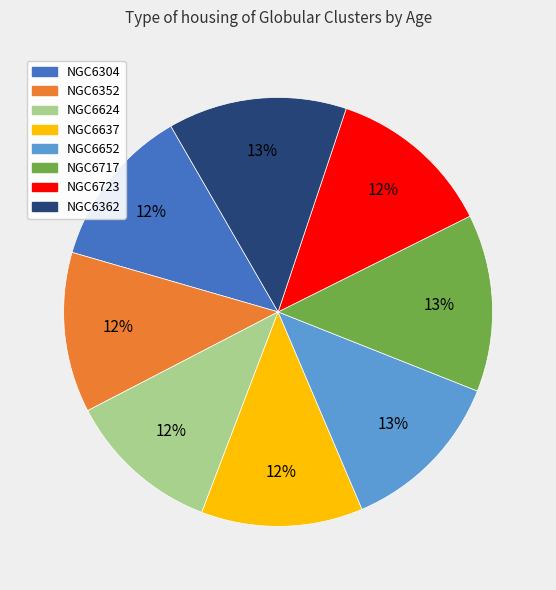

True or false: NGC6652 accounts for 7% of the total.

False